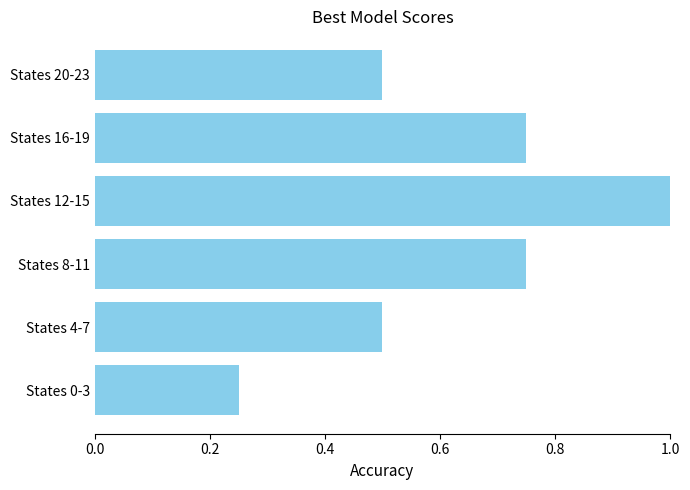

What is the change in value from States 0-3 to States 8-11?

+0.5